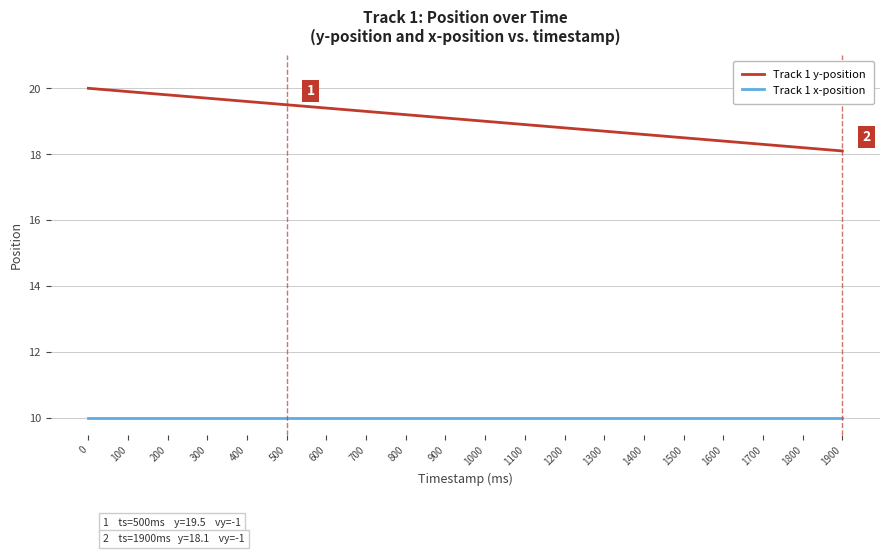

True or false: Track 1 x-position and Track 1 y-position intersect in this chart.

False